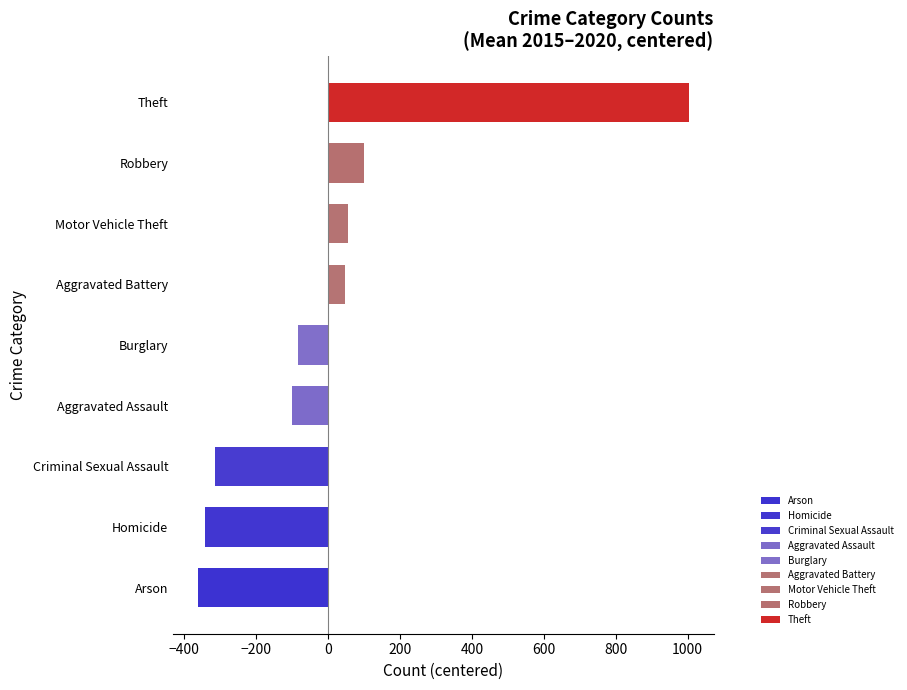

Reading bottom to top, transcribe all the data shown in this chart.

-362.9	-342.6	-314.1	-100.4	-83.7	45.9	54.6	99.1	1004.1